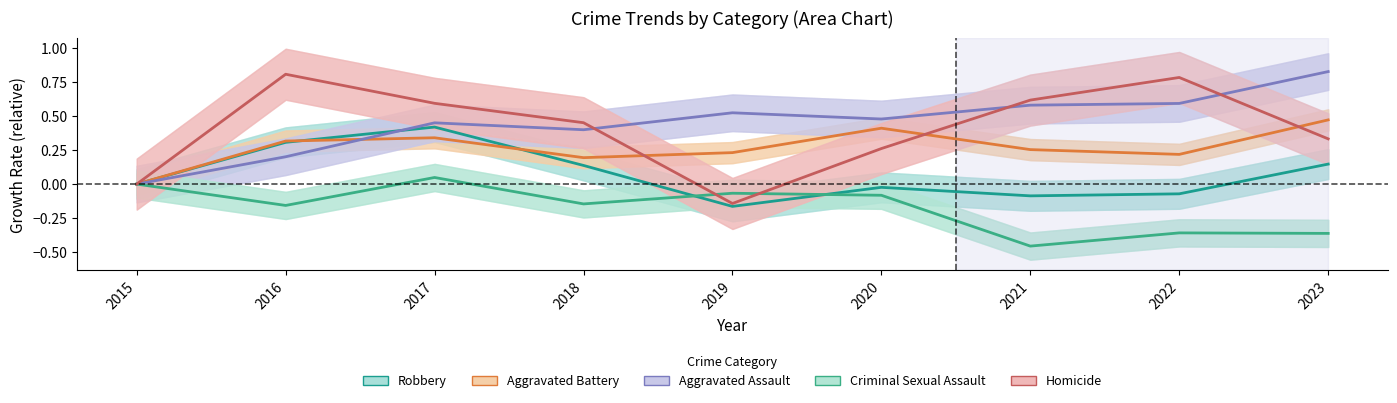

What are all the series names shown in the legend?

Robbery, Aggravated Battery, Aggravated Assault, Criminal Sexual Assault, Homicide